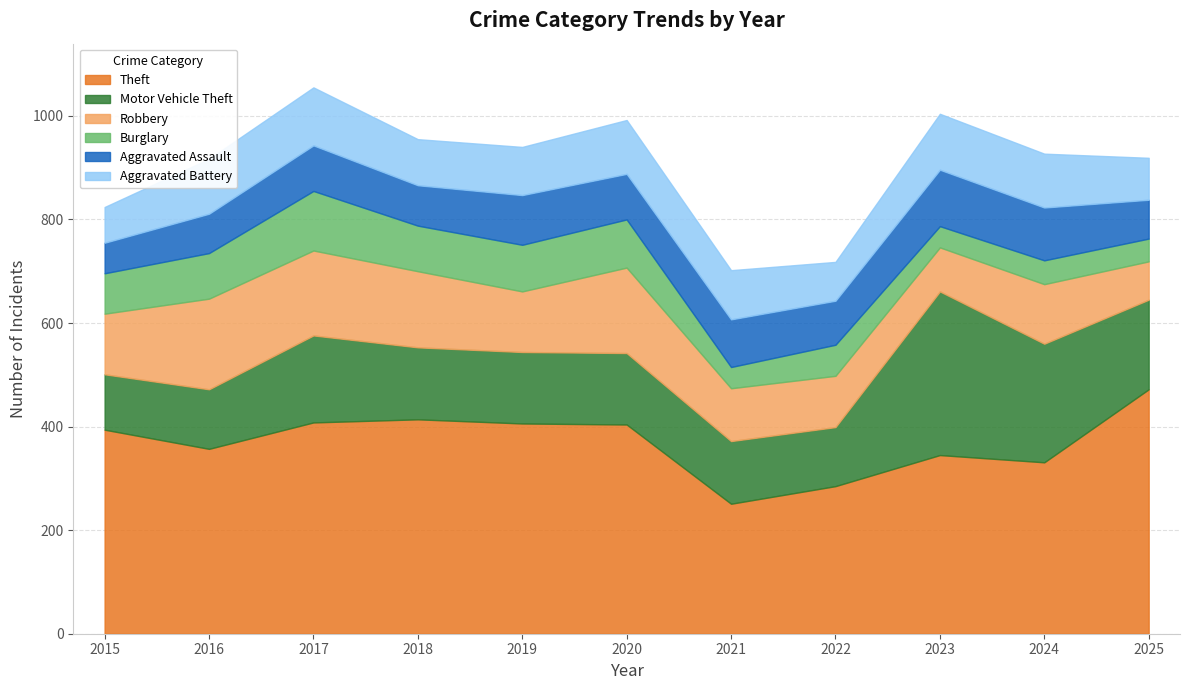

At which category is the sum across all series the highest?

2017